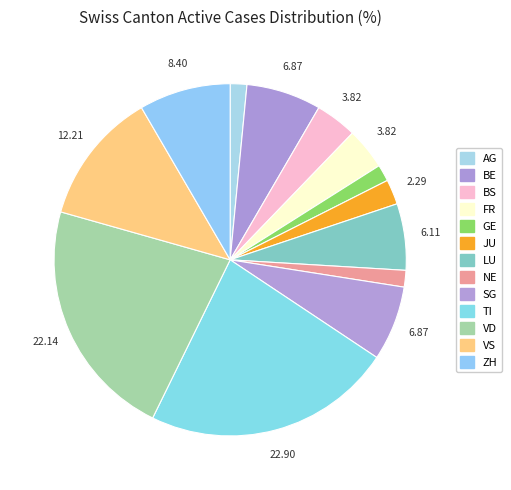

How much of the chart is everything except AG?

98.5%